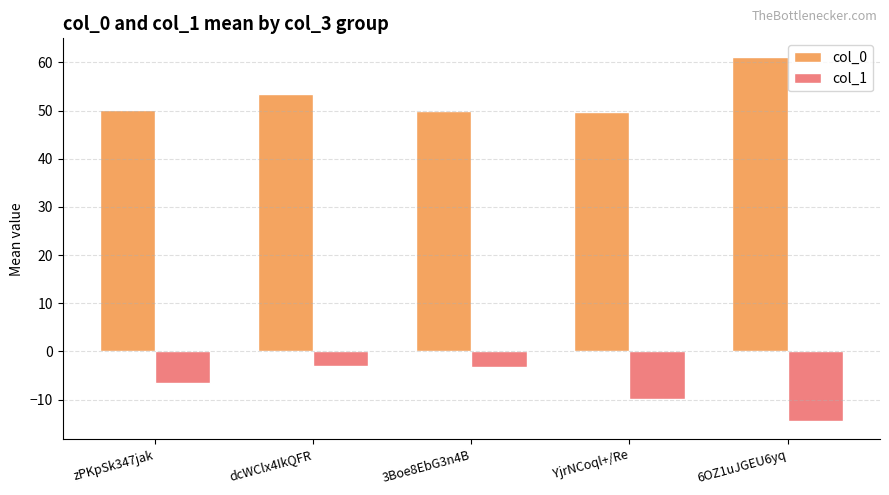

Between dcWClx4IkQFR and 3Boe8EbG3n4B, which series saw the biggest shift?

col_0